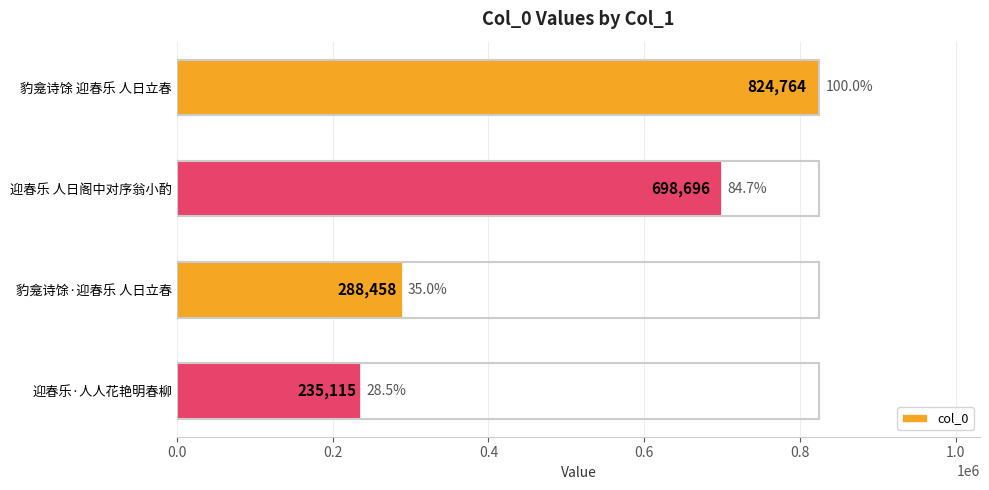

How many values are below 698696?

2